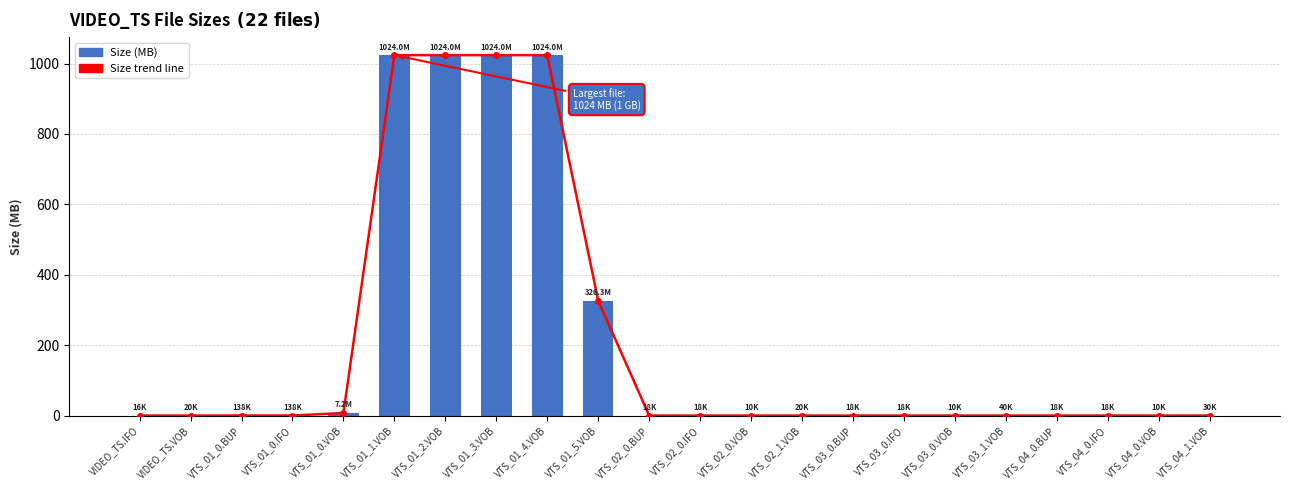

The chart shows a value of 410.4 at VTS_01_4.VOB. True or false?

False